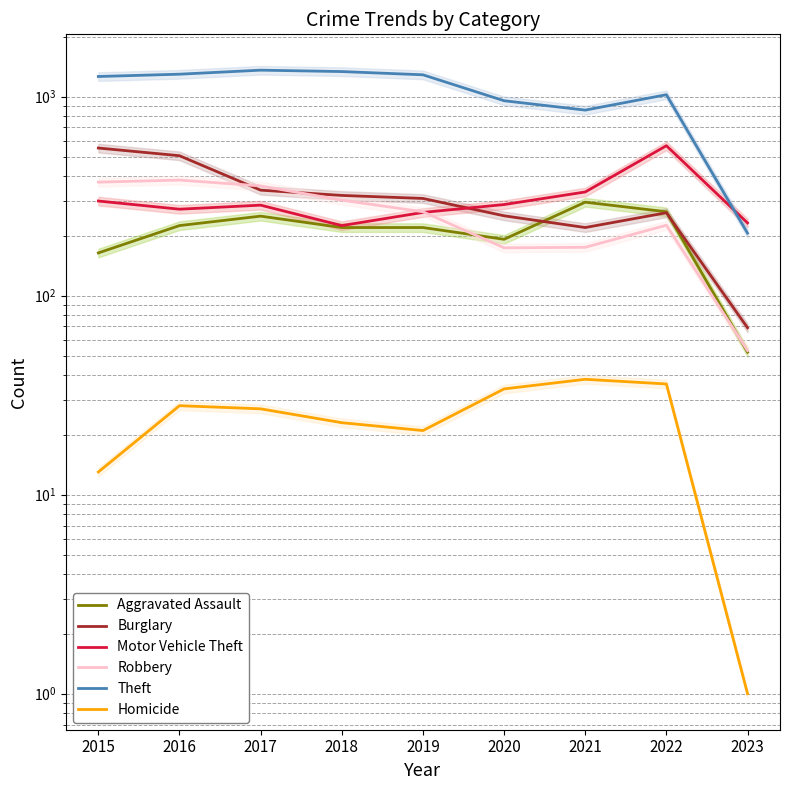

At which category does Motor Vehicle Theft reach its first local valley?

2016